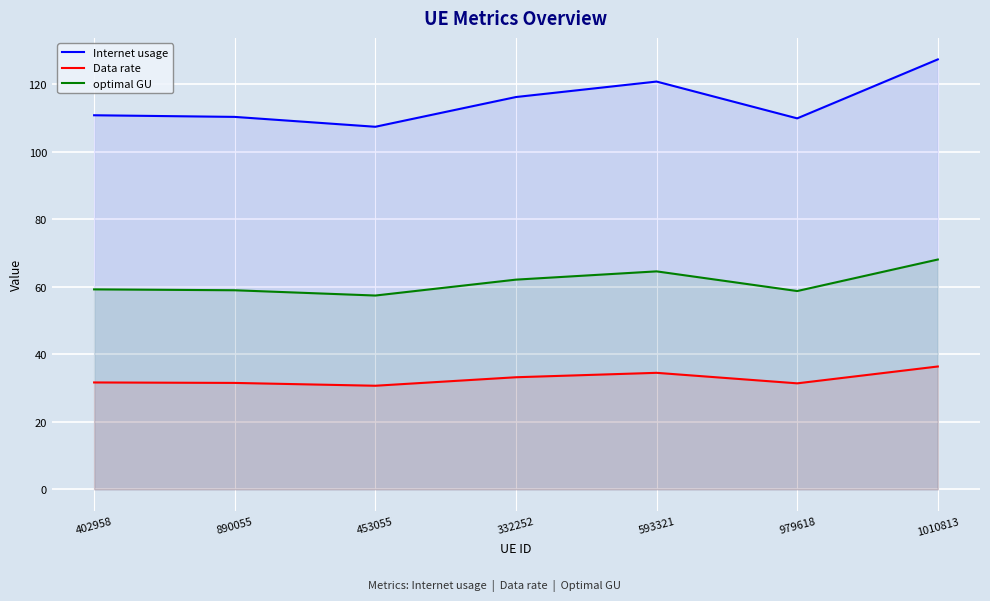

What is the spread (max minus min) of values at 593321?

86.3